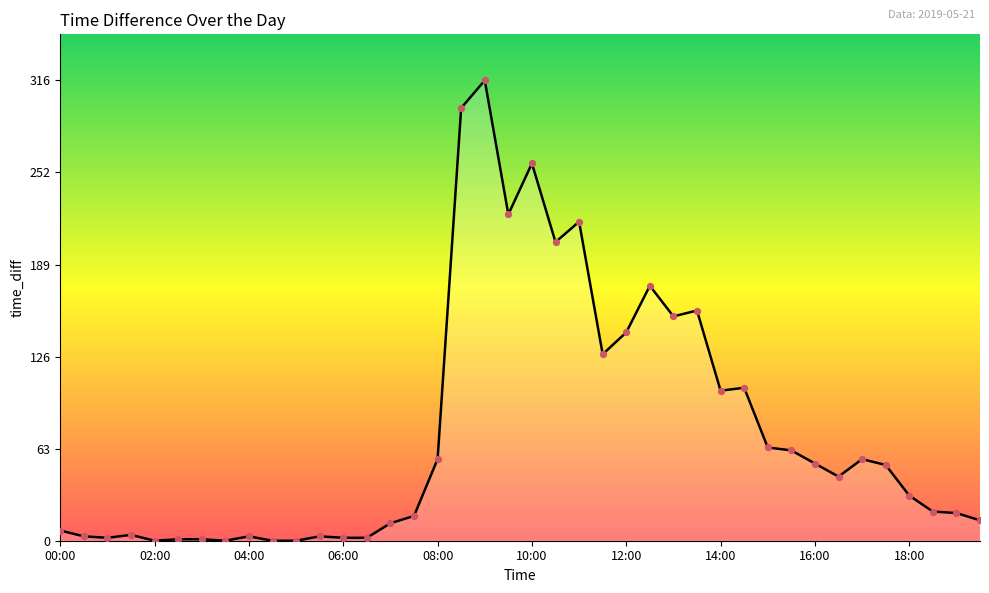

What is the maximum value shown in the chart?

316